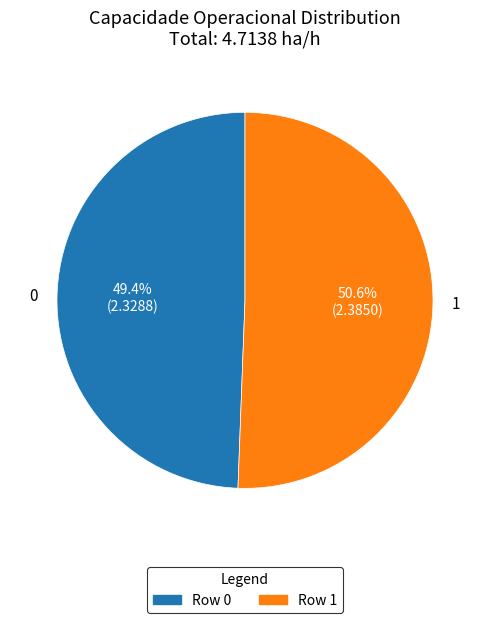

Is the sum of Row 1 and Row 0 greater than half?

Yes